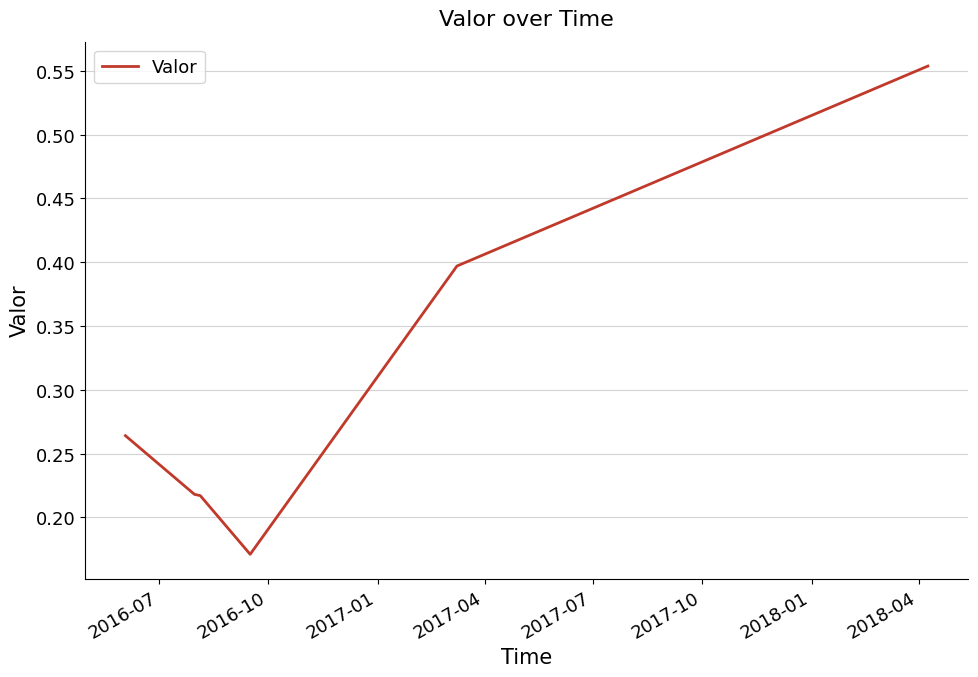

True or false: the data has more than 2 interior local peaks.

False